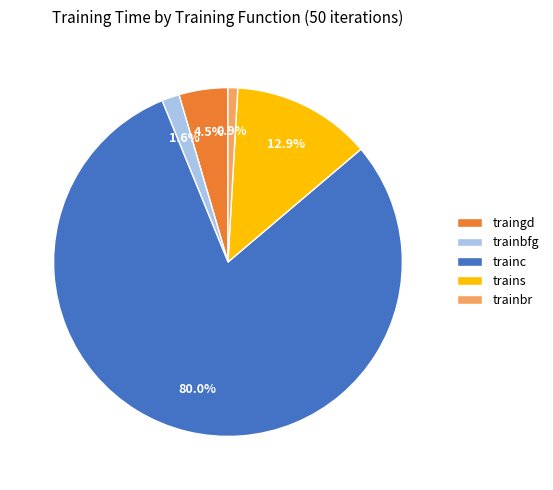

Is the sum of trains and traingd greater than half?

No